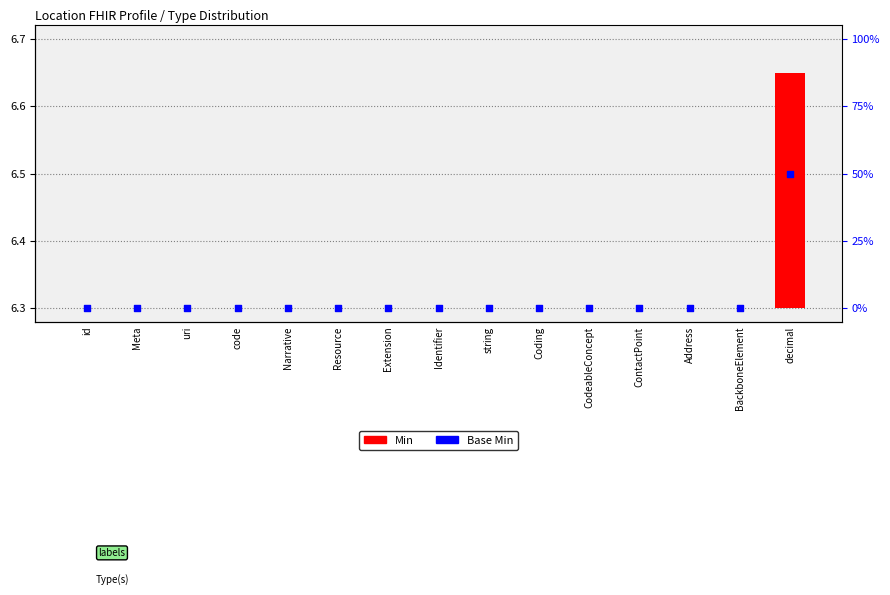

Is the value of Base Min at uri greater than the value of Min at string?

Yes